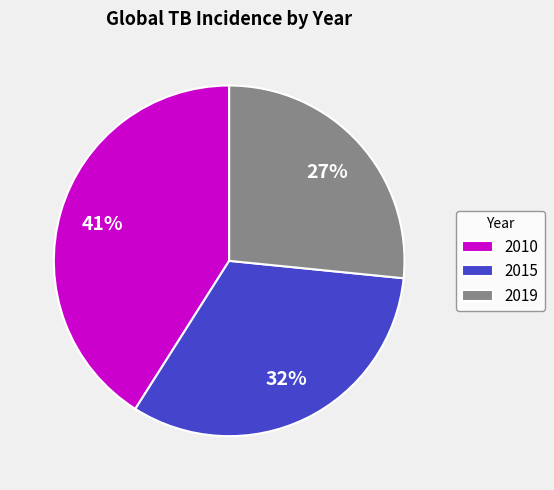

Does 2015 represent more than half of the total?

No